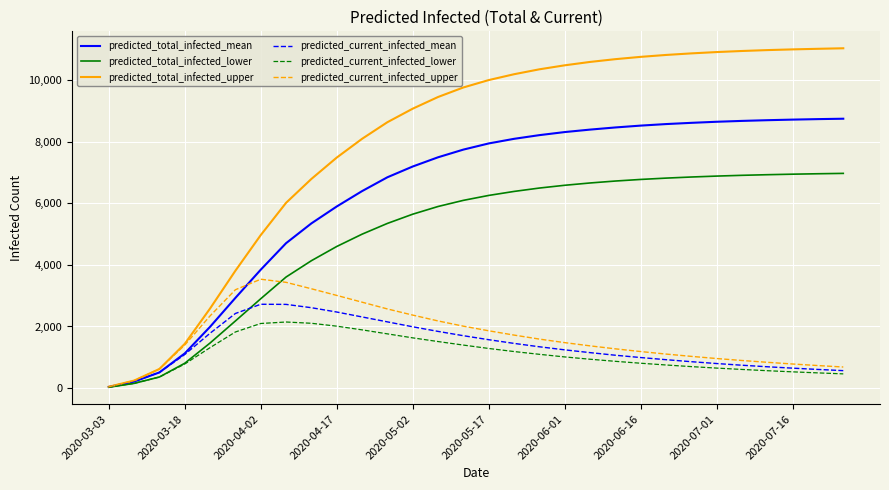

Which series has the largest range (max minus min)?

predicted_total_infected_upper